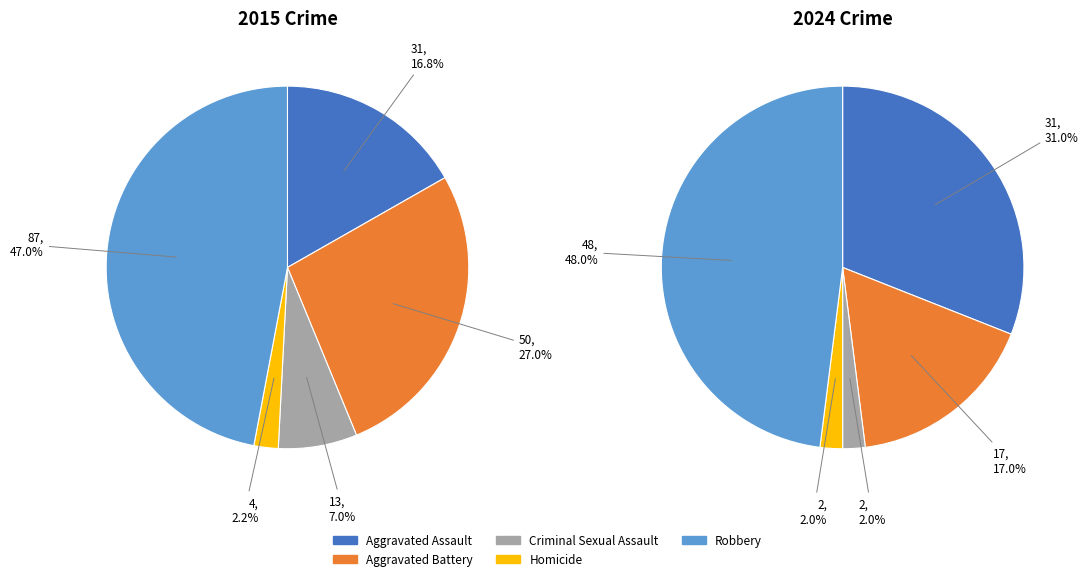

How many slices are in this pie chart?

5